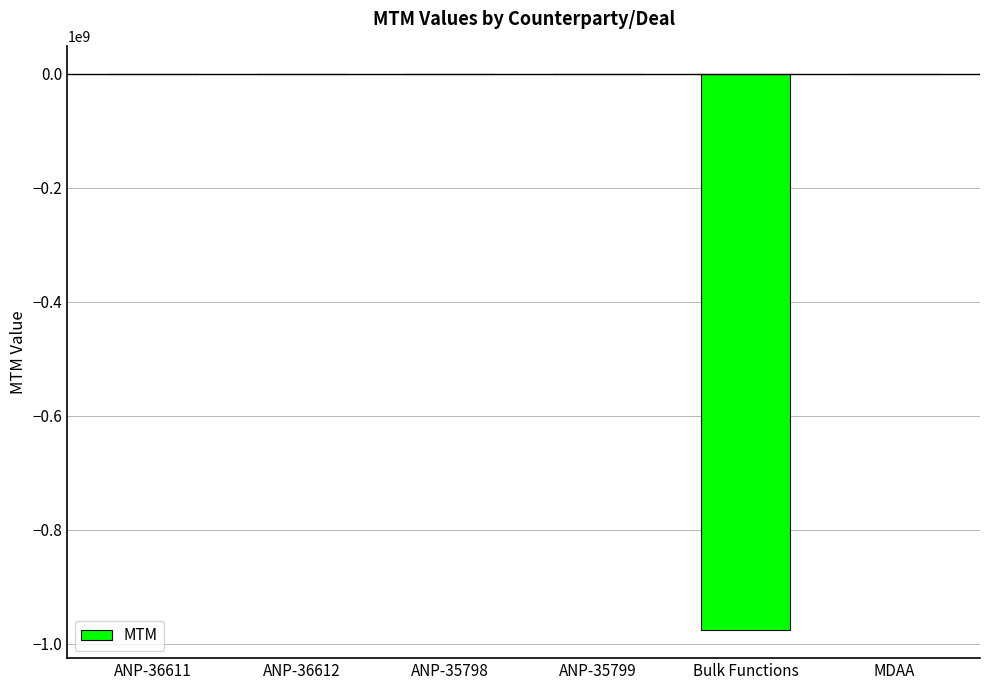

What is the average value?

-162759491.7